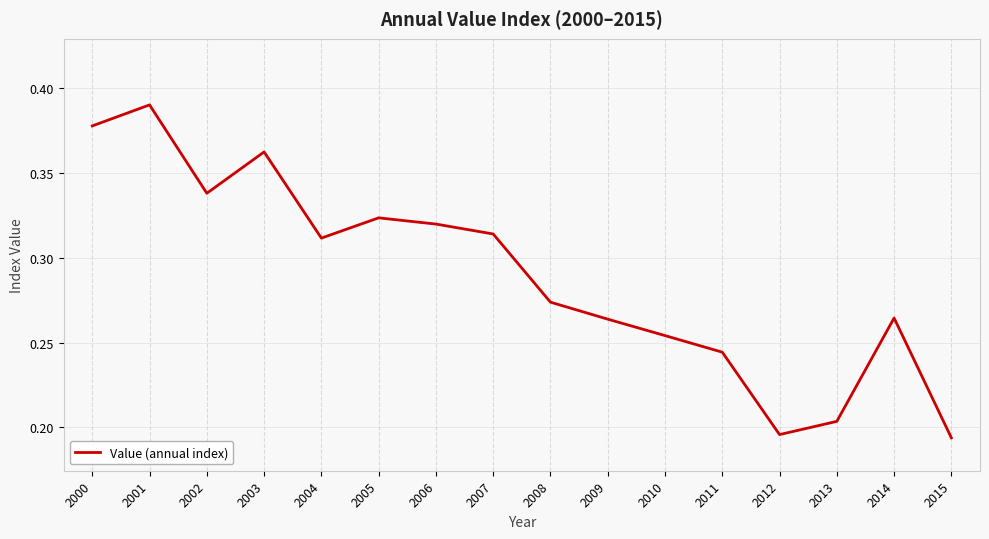

Is it true that the value at 2007 is 0.5?

False